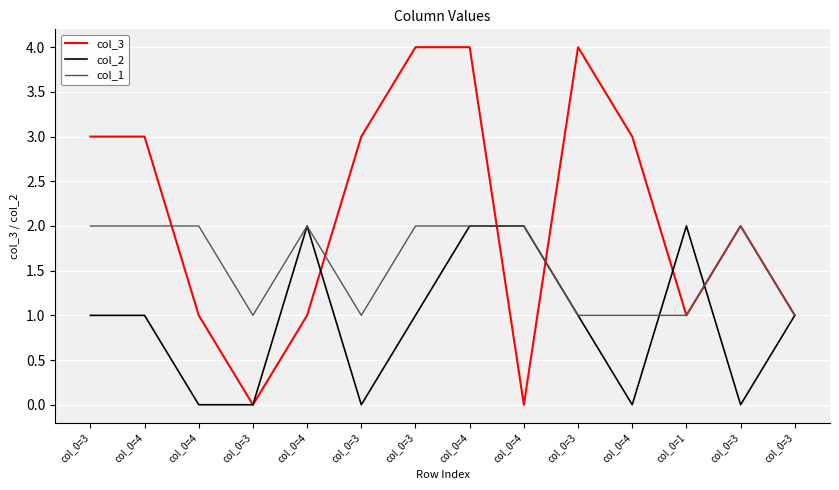

How many lines are shown in the chart?

3